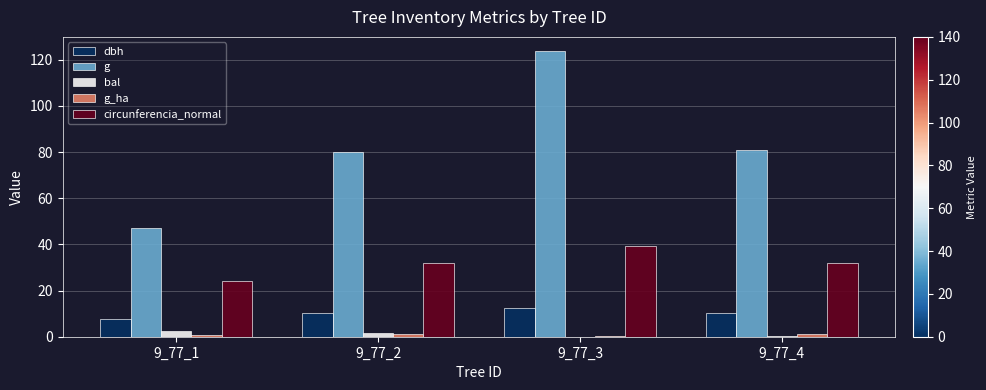

Which series changed the most between 9_77_1 and 9_77_3?

g